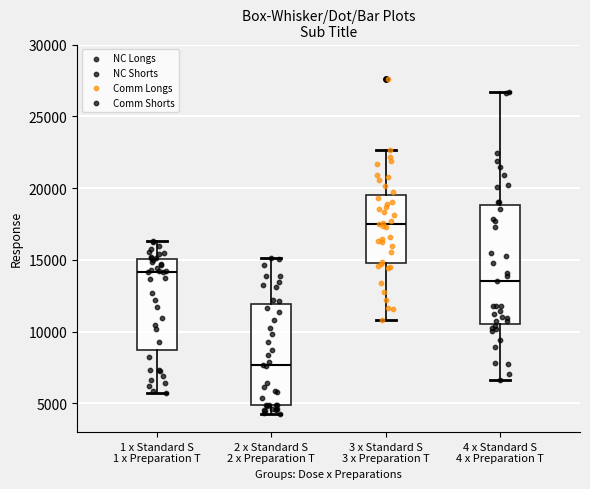

Which box is the tallest, from its lower edge to its upper edge?

4 x Standard S 4 x Preparation T